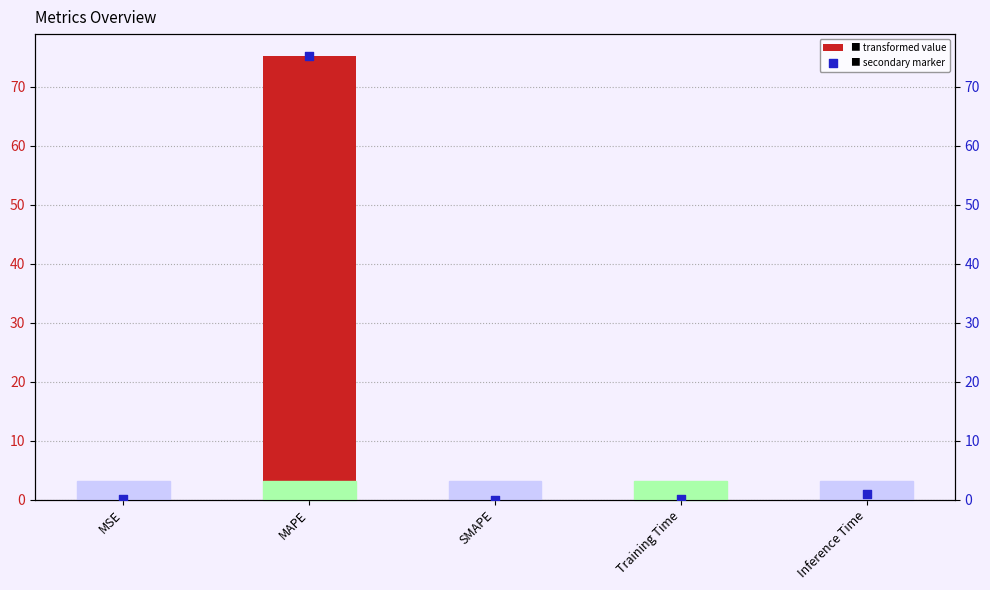

At which category is the sum across all series the highest?

MAPE